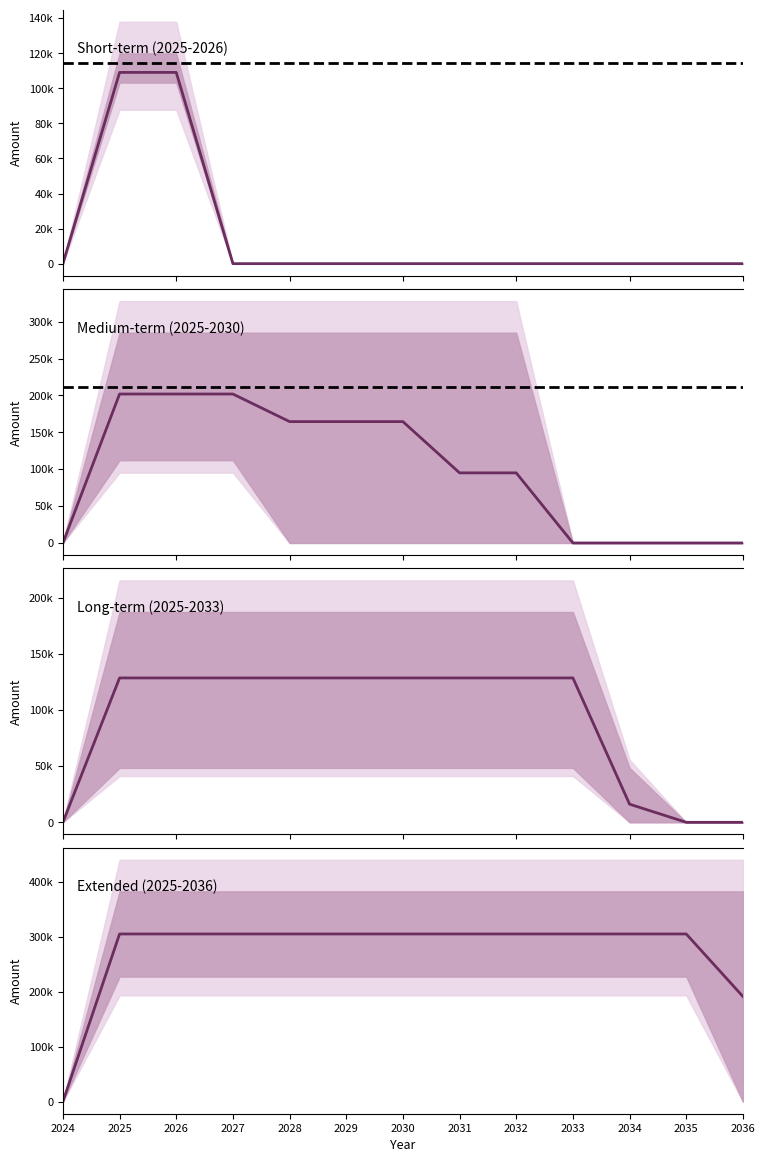

What is the maximum value for Short-term (2025-2026)?

109091.4